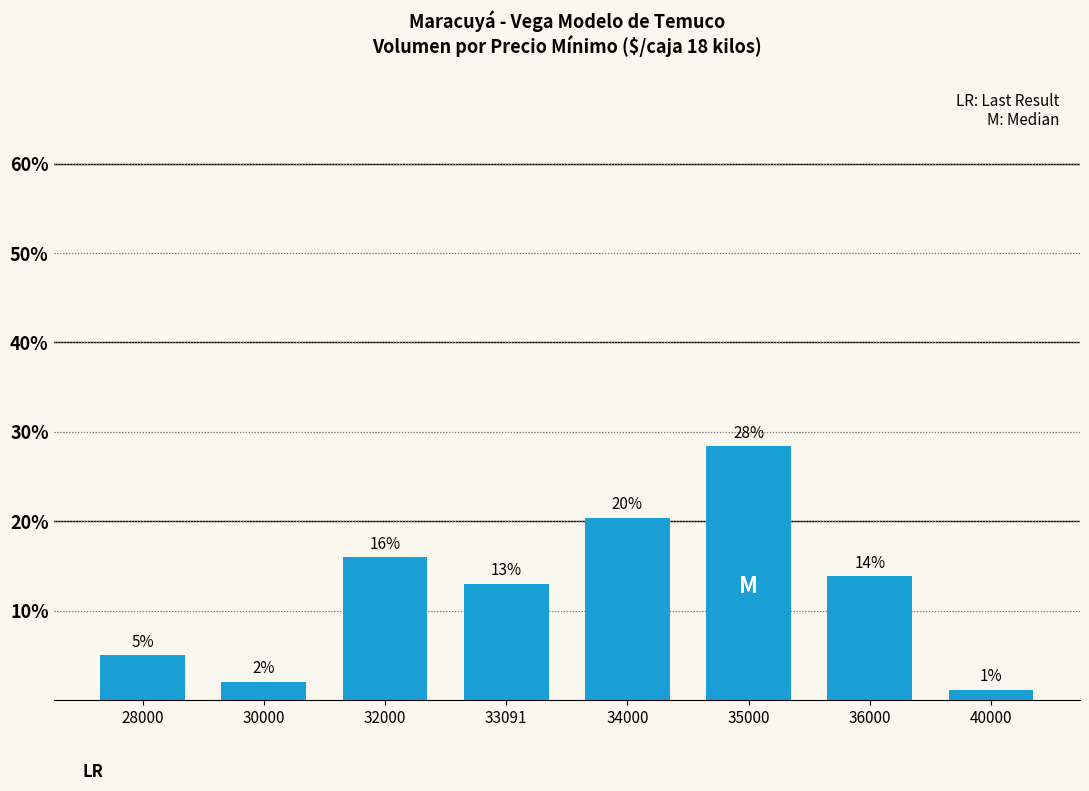

Are the bars horizontal?

No